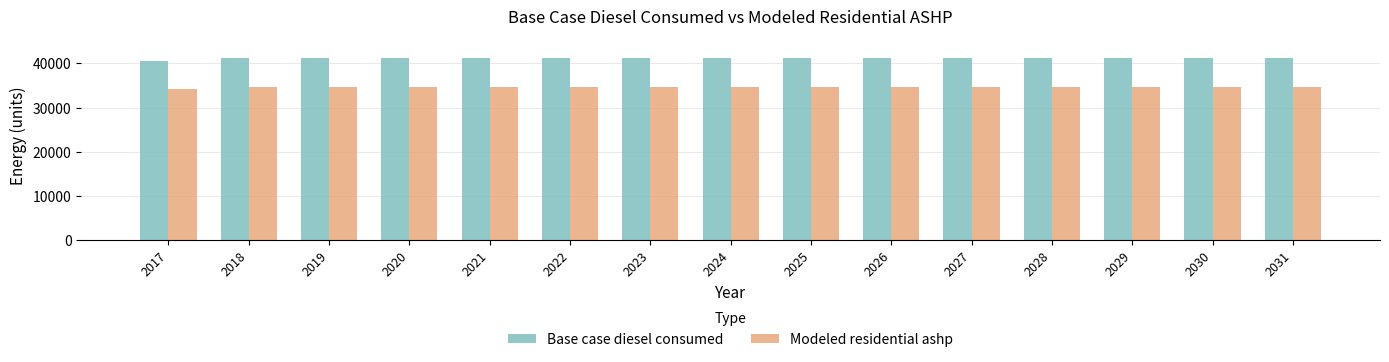

What is the spread (max minus min) of values at 2023?

6485.3